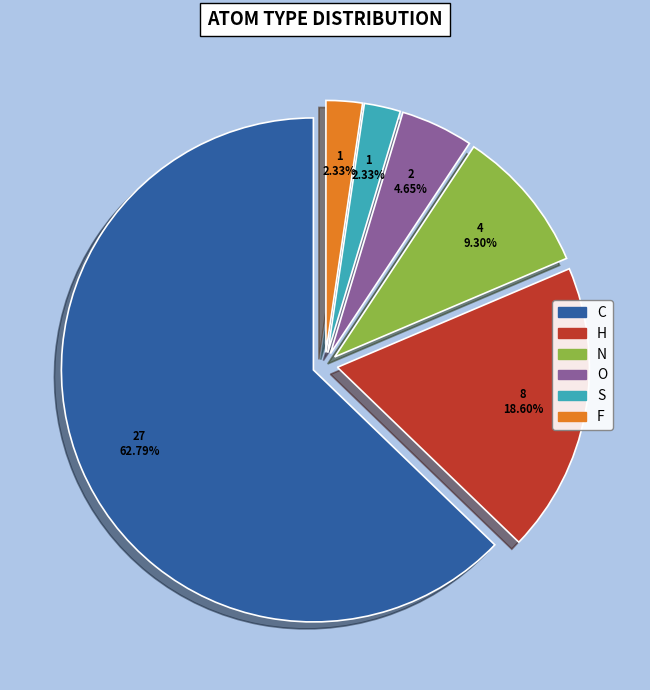

Is there a majority slice in this chart?

Yes